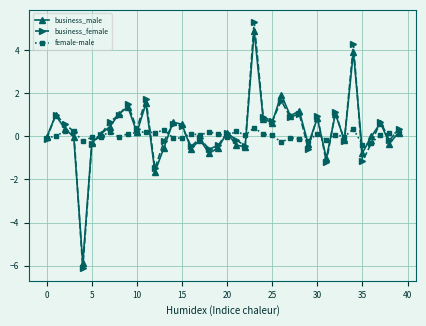

Which series has the widest spread of values?

business_female